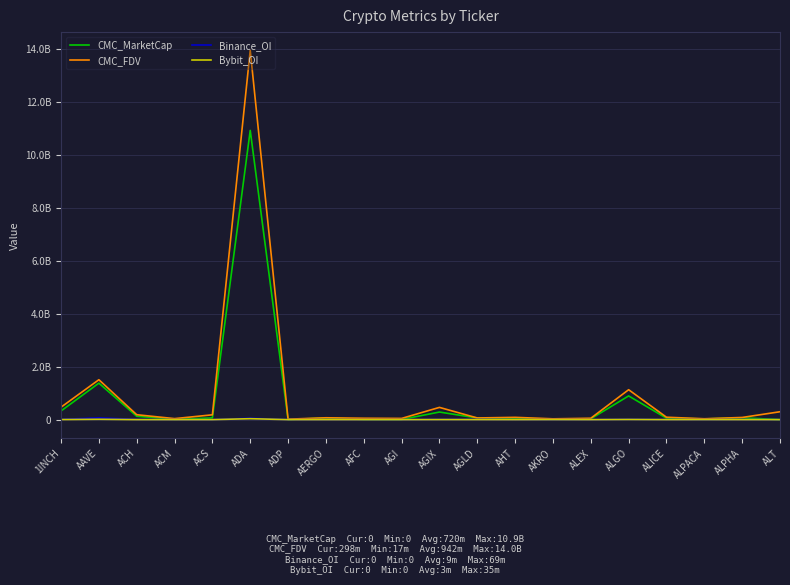

What is the label of the 12th point from the right?

AFC